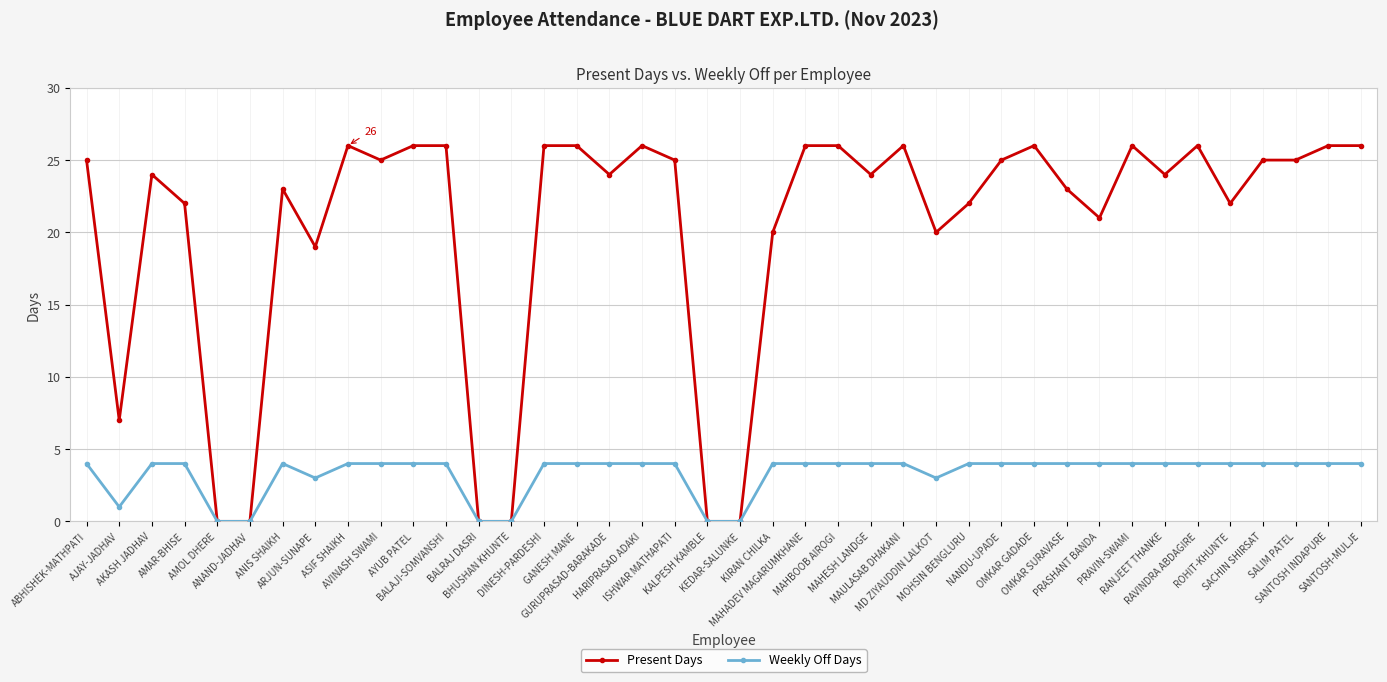

Count the Weekly Off Days values in the range 4 to 5.

31